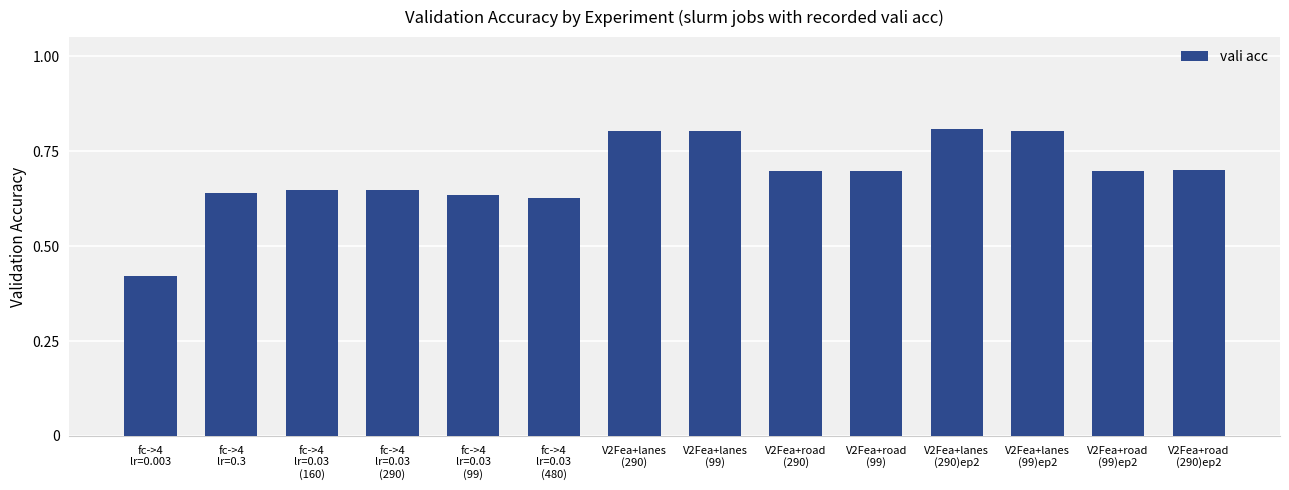

What is the greatest value displayed?

0.8